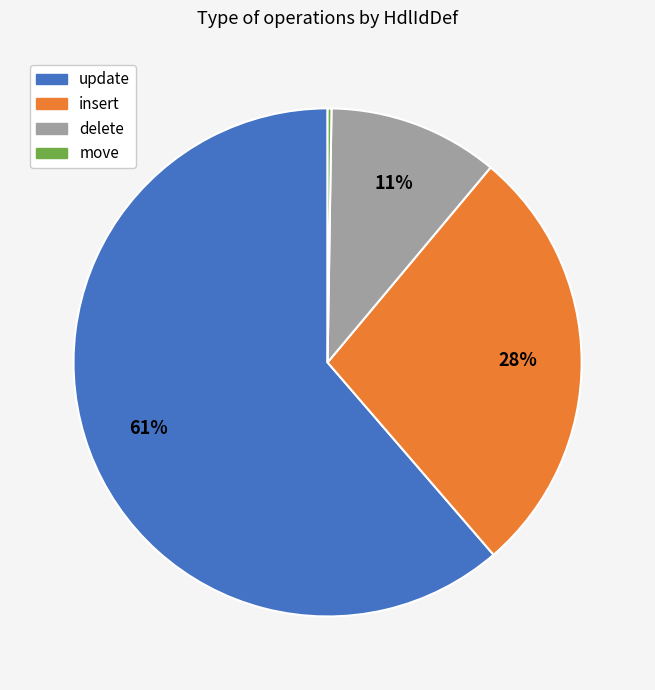

To the nearest percent, what is the average slice percentage?

25%